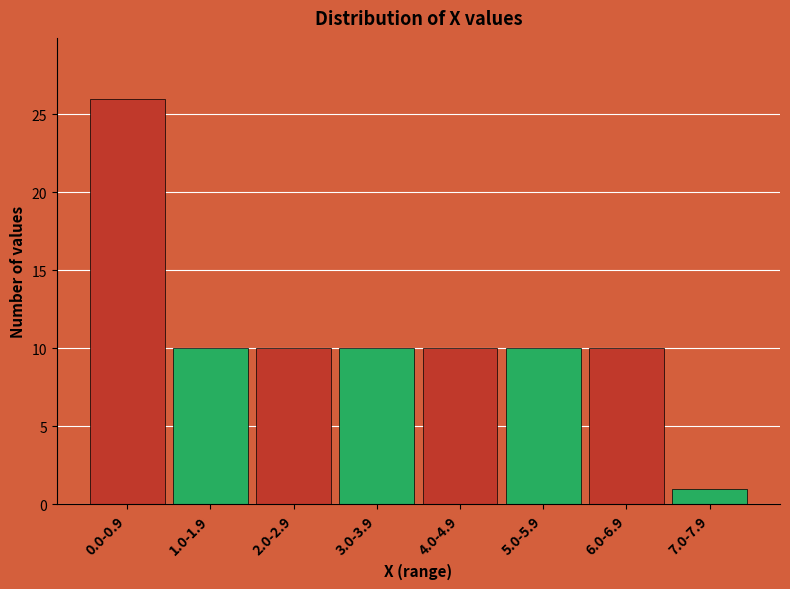

Reading left to right, what are all the values shown in this chart?

0.0-0.9=26	1.0-1.9=10	2.0-2.9=10	3.0-3.9=10	4.0-4.9=10	5.0-5.9=10	6.0-6.9=10	7.0-7.9=1